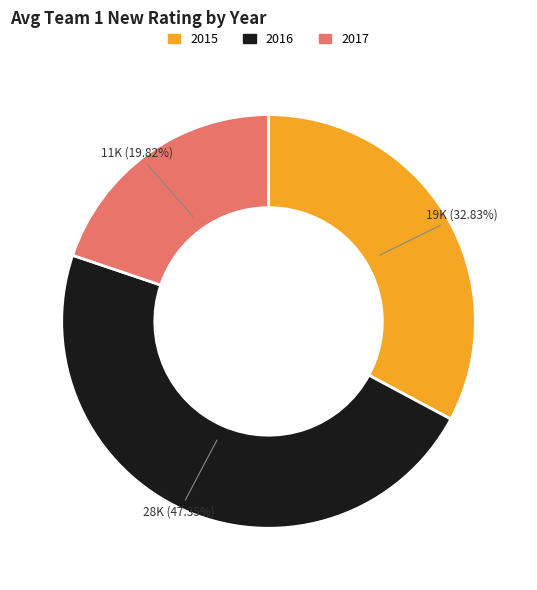

To the nearest percent, what percentage of the pie is 2015?

33%